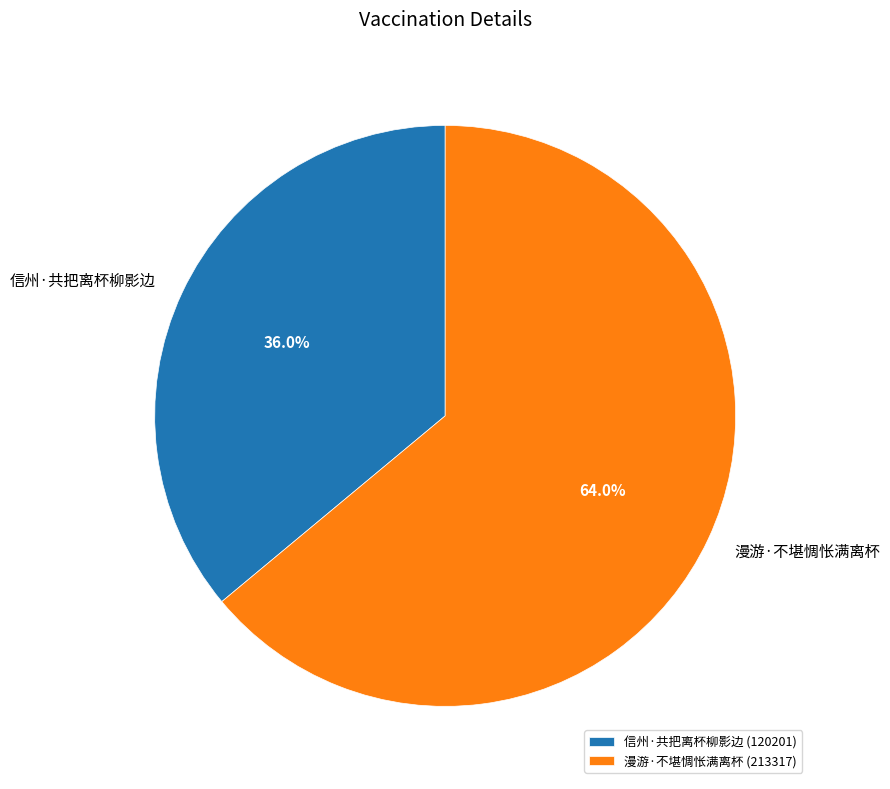

Does 信州·共把离杯柳影边 represent more than half of the total?

No